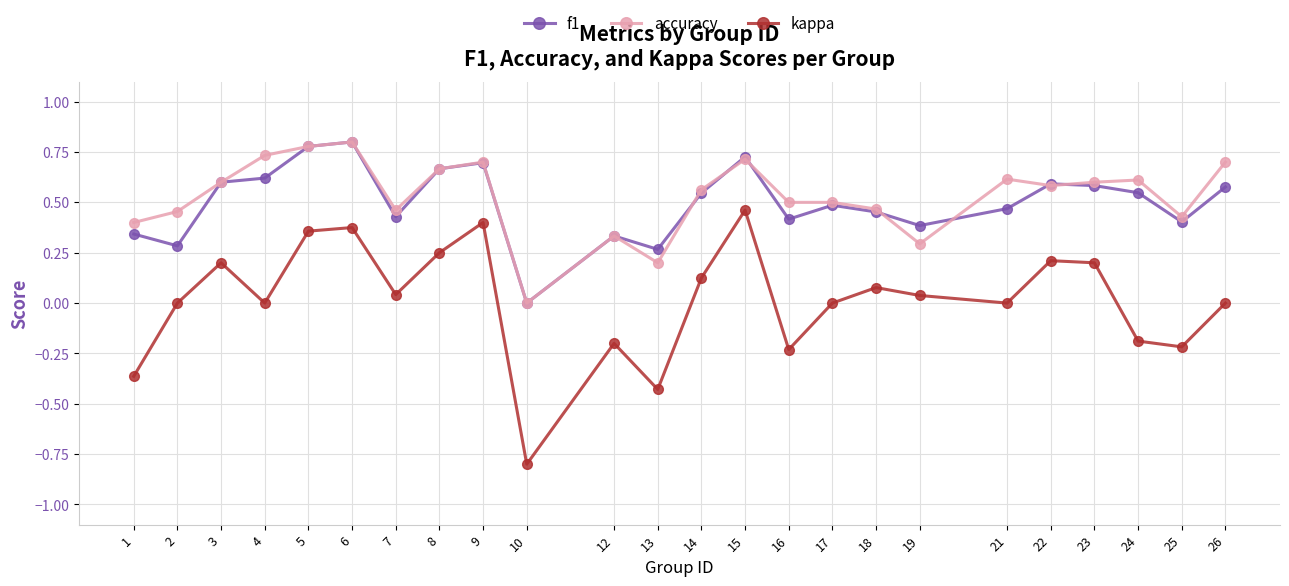

Is the value of kappa at 15 greater than the value of f1 at 16?

Yes